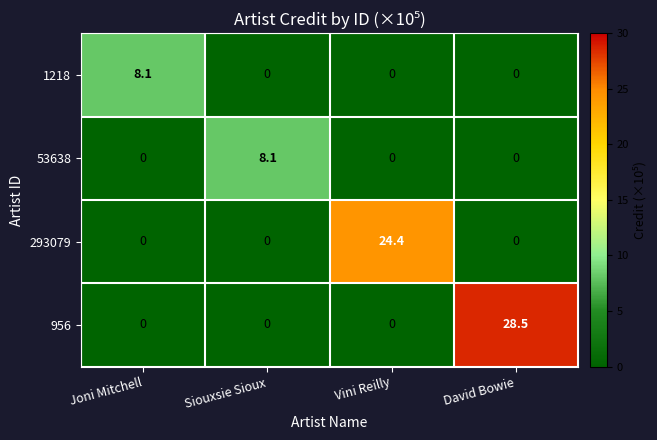

What is the difference between the maximum and second lowest values in the 1218 series?

8.1